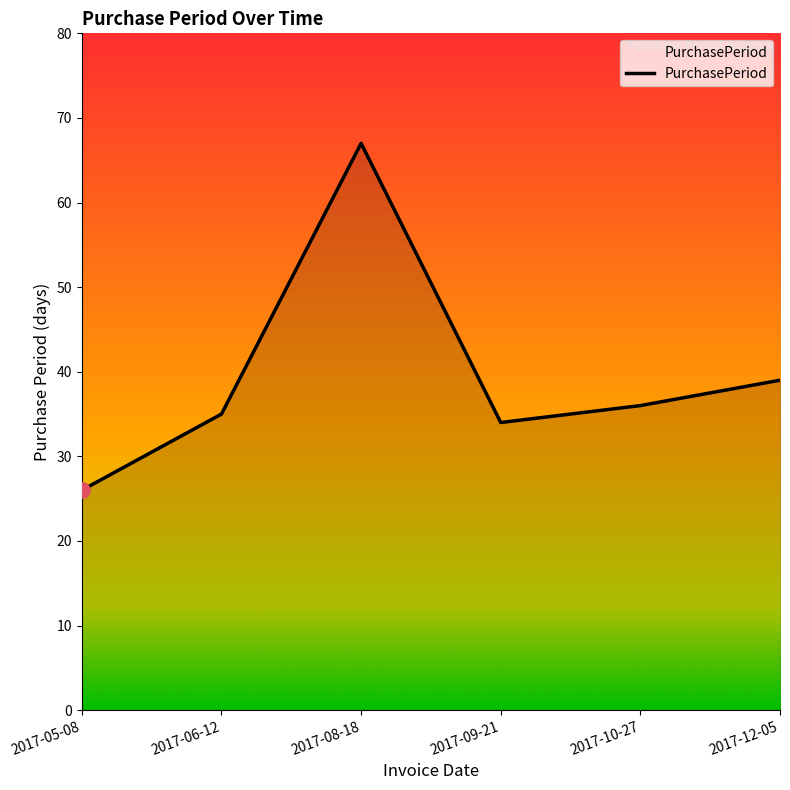

Which has a higher value, 2017-12-05 or 2017-05-08?

2017-12-05